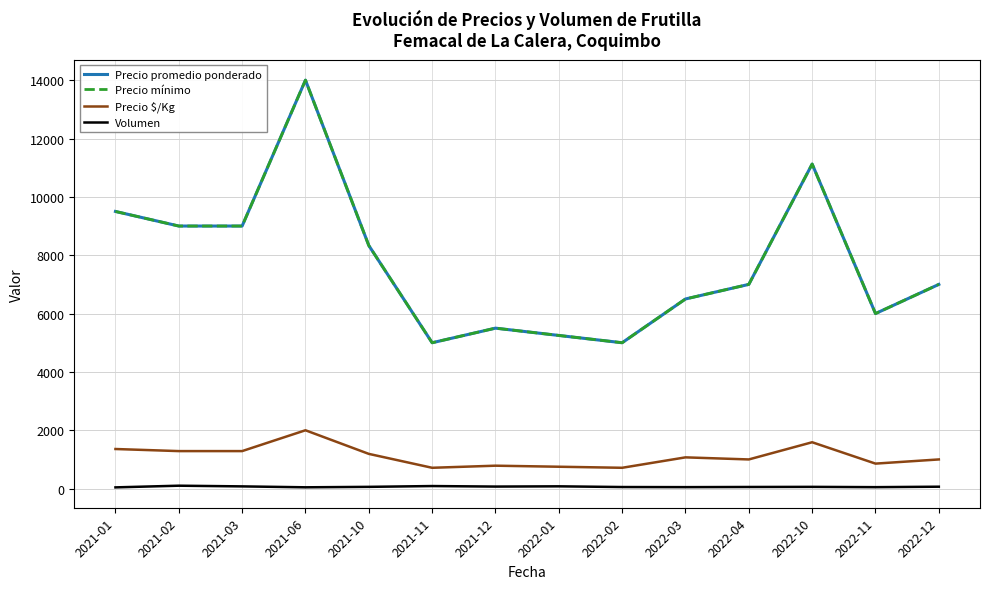

Reading right to left, list all the values displayed in this chart.

Precio promedio ponderado: 7000.0	6000.0	11125.0	7000.0	6500.0	5000.0	5250.0	5500.0	5000.0	8333.3	14000.0	9000.0	9000.0	9500.0
Precio mínimo: 7000.0	6000.0	11125.0	7000.0	6500.0	5000.0	5250.0	5500.0	5000.0	8333.3	14000.0	9000.0	9000.0	9500.0
Precio $/Kg: 1000.0	857.0	1589.4	1000.0	1071.3	714.0	750.0	785.8	714.0	1190.7	2000.0	1286.0	1286.0	1357.5
Volumen: 65.5	50.0	60.0	56.0	50.7	54.2	78.5	70.0	88.0	60.3	45.0	76.5	100.0	42.5